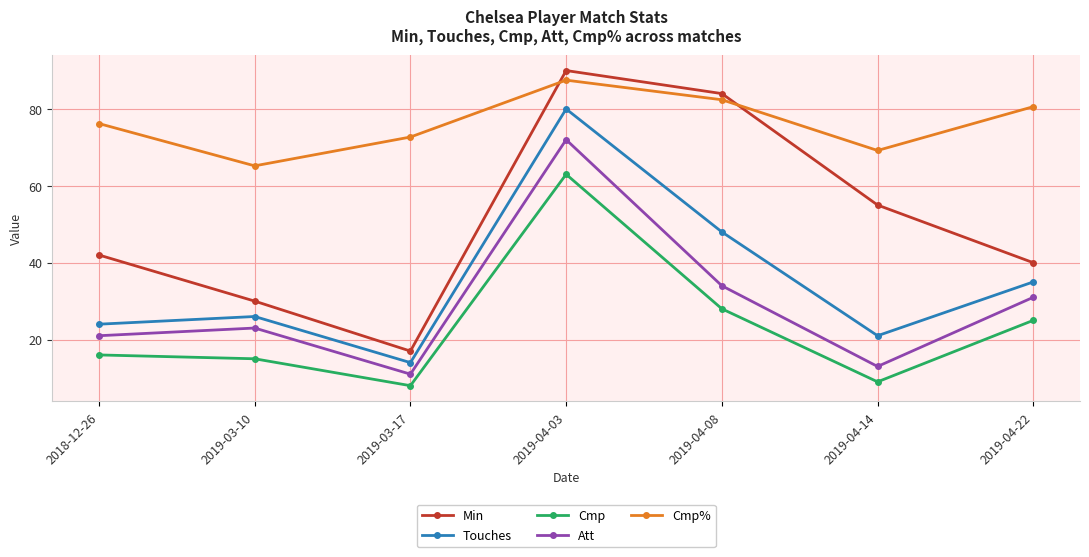

Which series has the widest spread of values?

Min